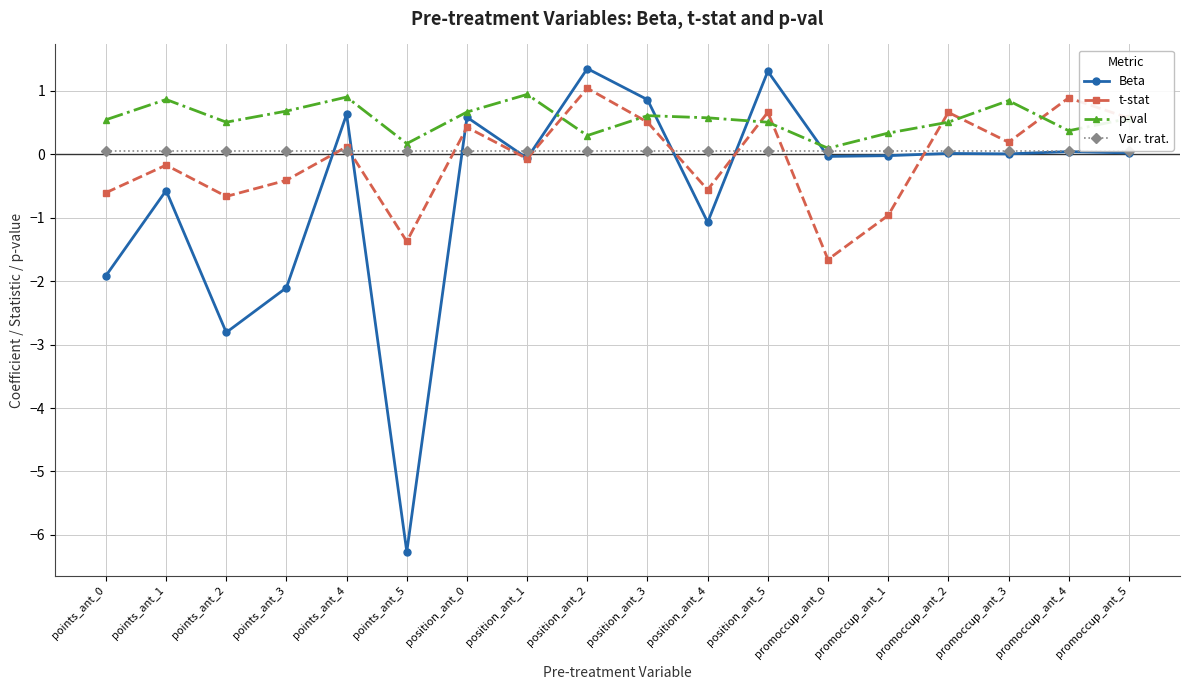

What are all the series names shown in the legend?

Beta, t-stat, p-val, Var. trat.